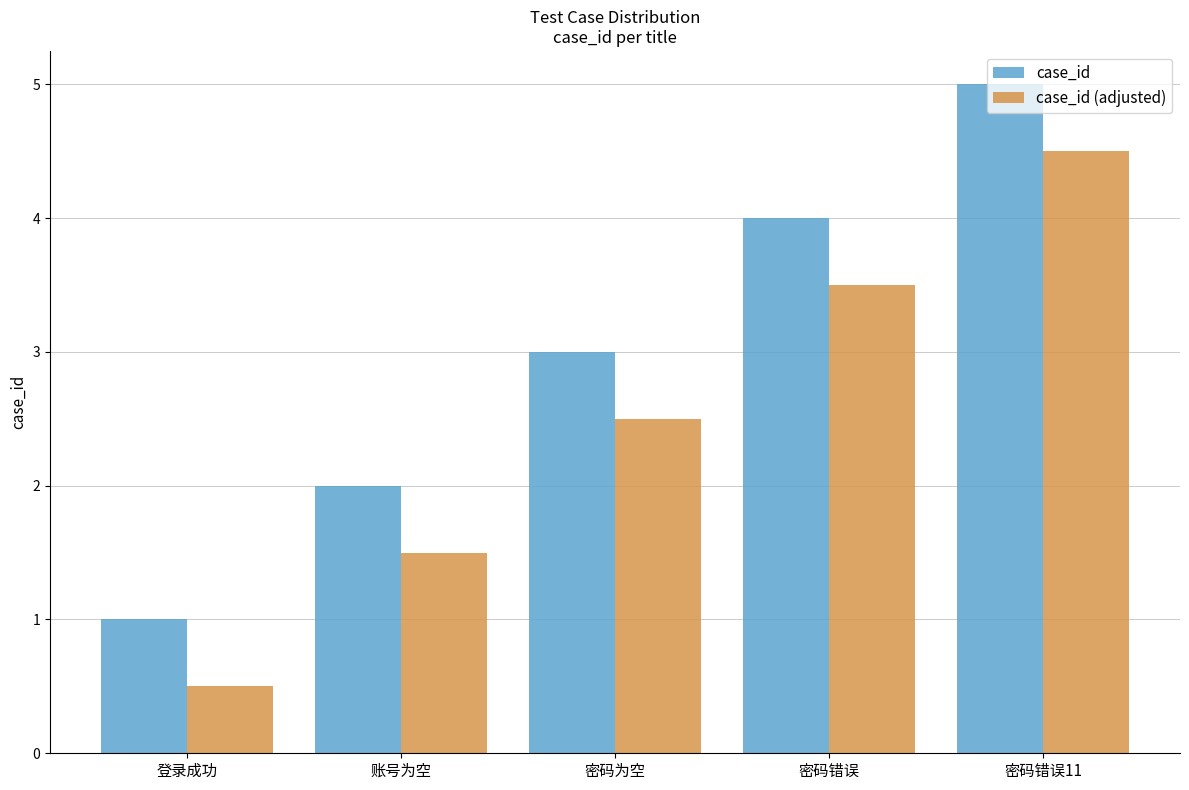

List the labels in order of case_id value, largest first.

密码错误11, 密码错误, 密码为空, 账号为空, 登录成功